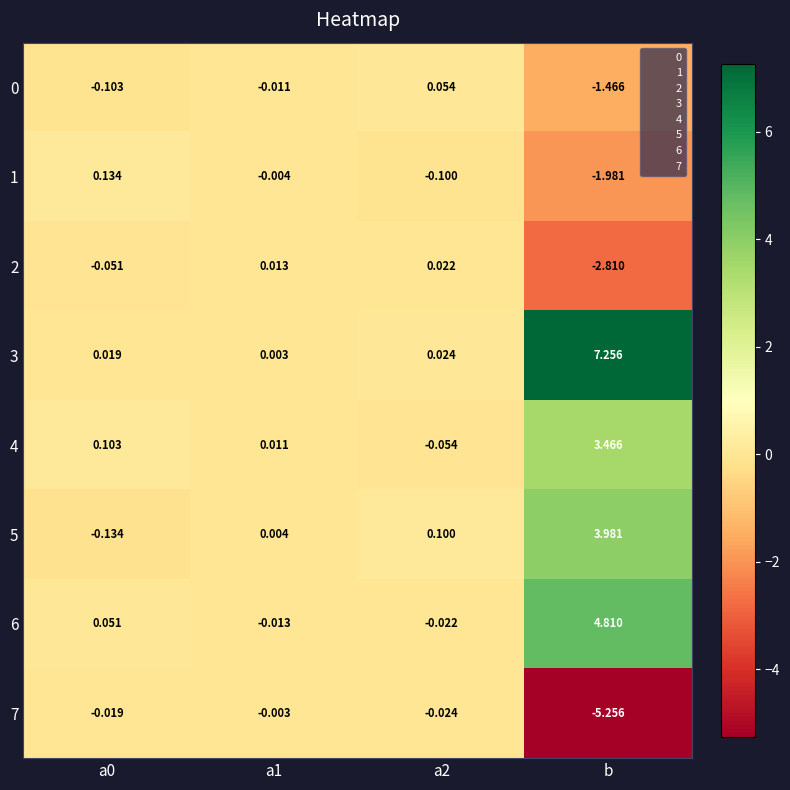

Which label corresponds to the largest value in the chart?

b